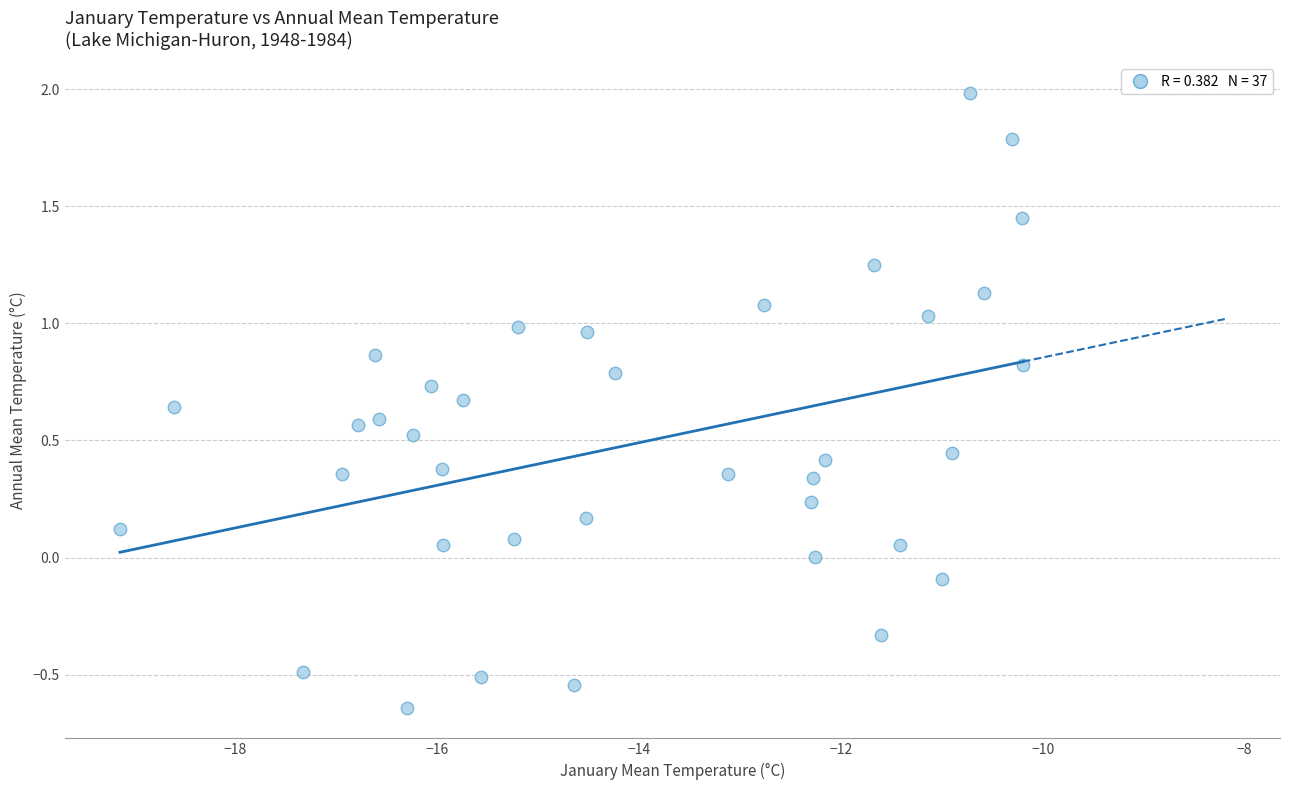

What is the range of Y values (max minus min)?

2.6